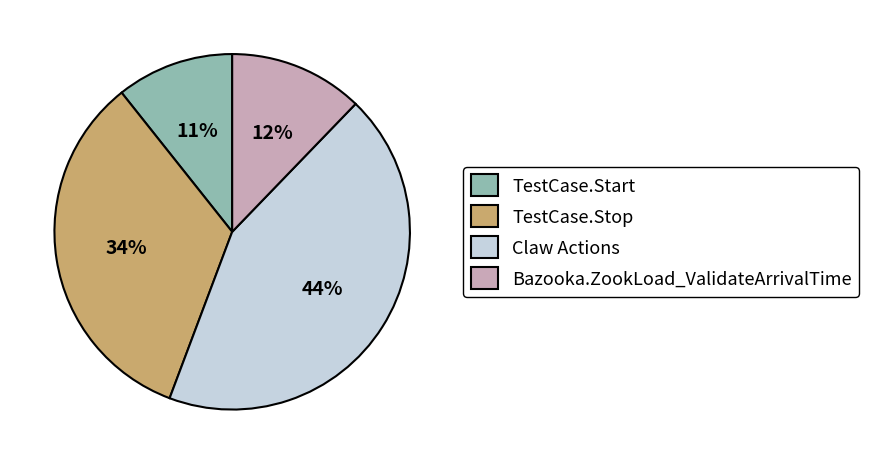

How many segments does this pie chart have?

4